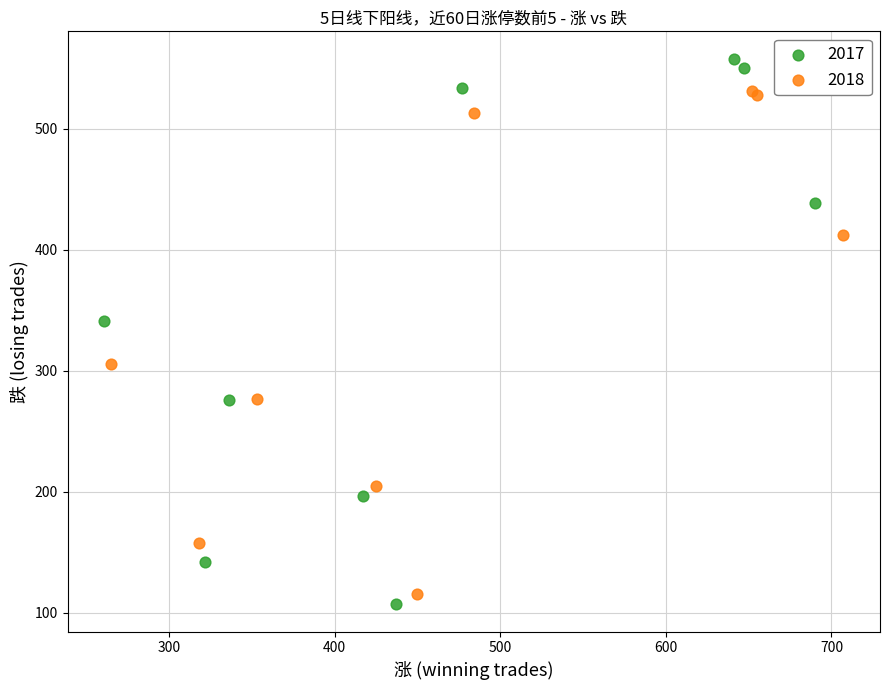

Which series reaches the maximum Y coordinate?

2017